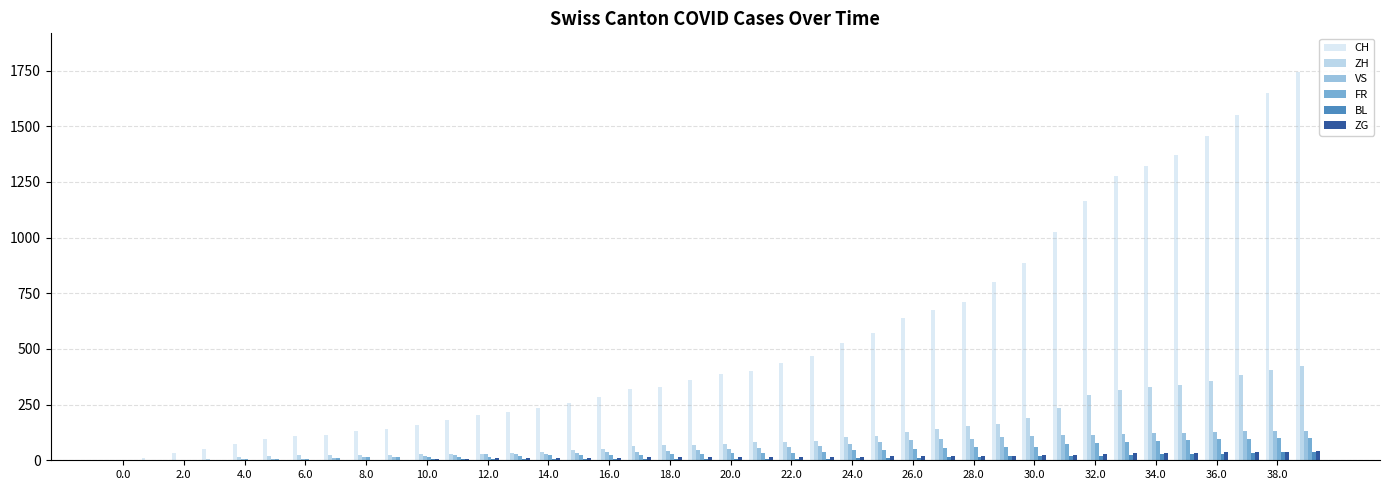

What is the sum of all CH values?

22371